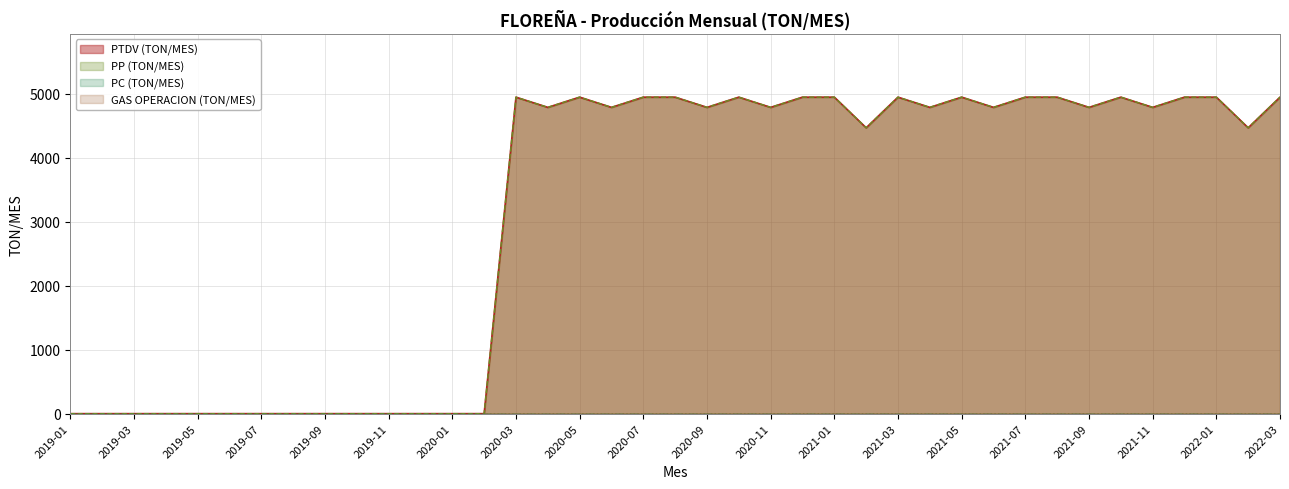

Between 2019-01 and 2019-12, which series saw the biggest shift?

PTDV (TON/MES)